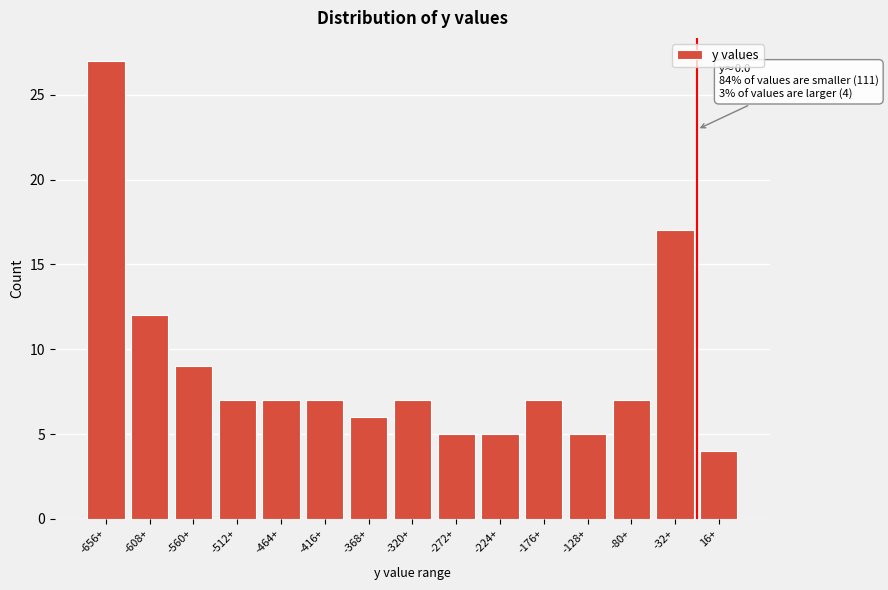

Reading left to right, list all the values displayed in this chart.

-656+=27	-608+=12	-560+=9	-512+=7	-464+=7	-416+=7	-368+=6	-320+=7	-272+=5	-224+=5	-176+=7	-128+=5	-80+=7	-32+=17	16+=4